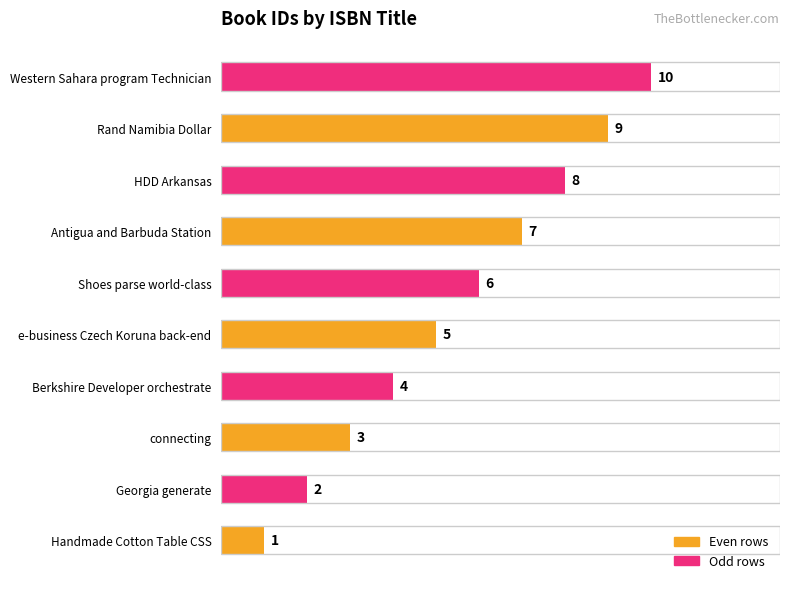

What is the greatest value displayed?

10